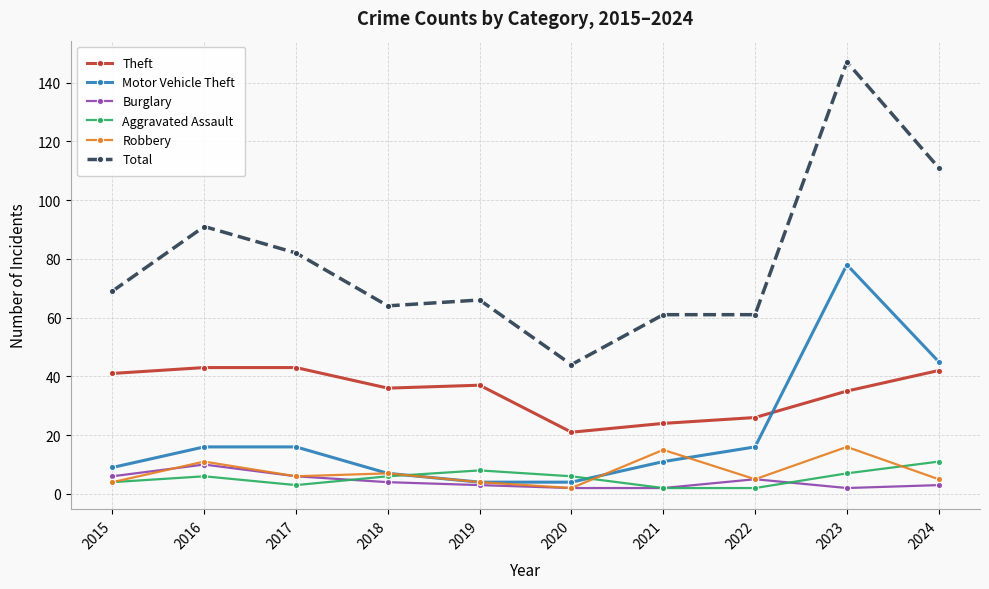

Is it true that Total equals 97 at 2018?

False